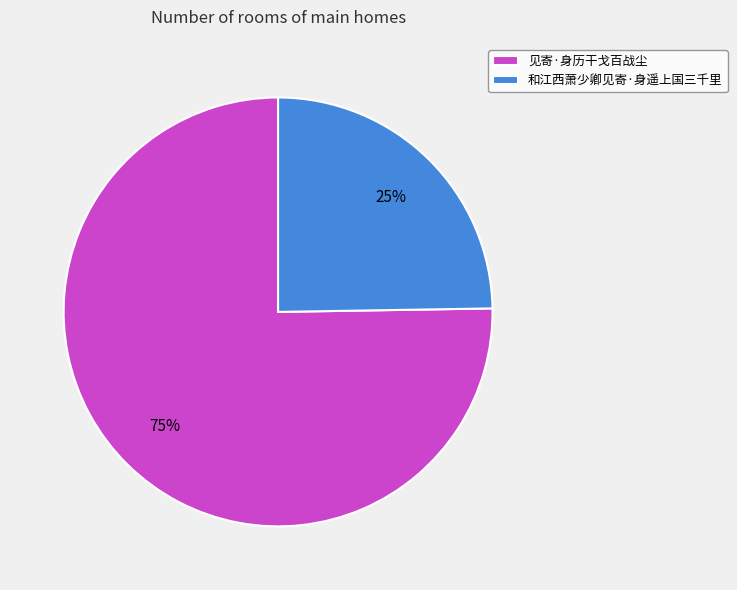

To the nearest percent, what is the combined percentage of 和江西萧少卿见寄·身遥上国三千里 and 见寄·身历干戈百战尘?

100%